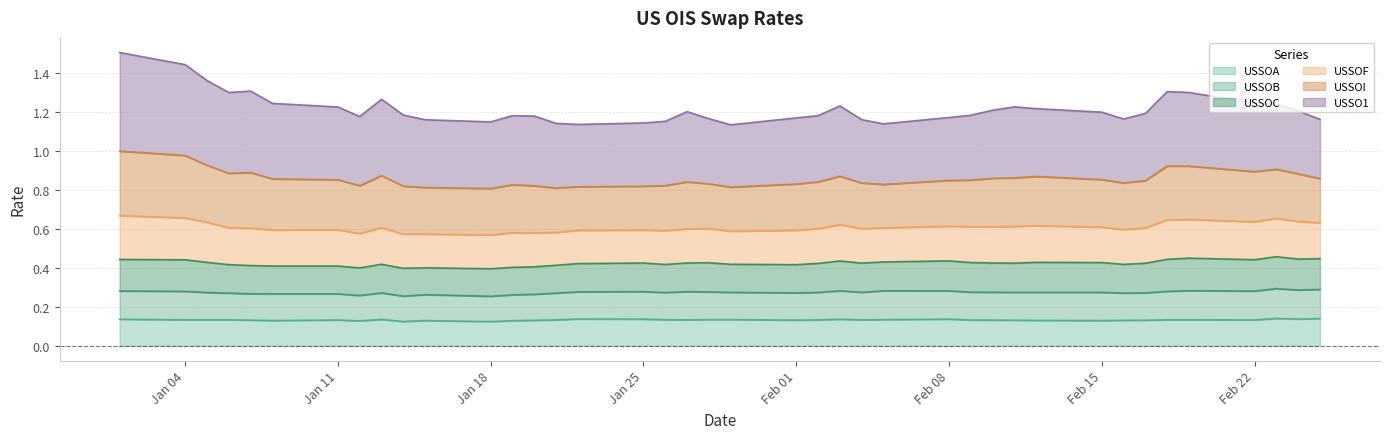

Is it true that USSOA Curncy PX_LAST equals 0.1 at 2010-01-14?

True